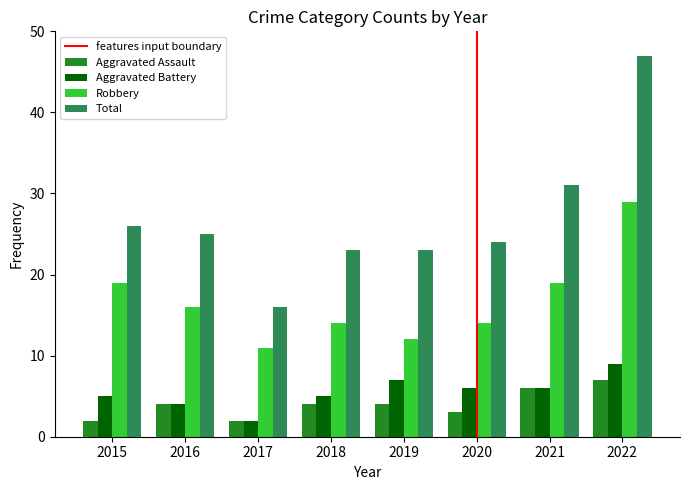

At which label does Total first exceed 25?

2015